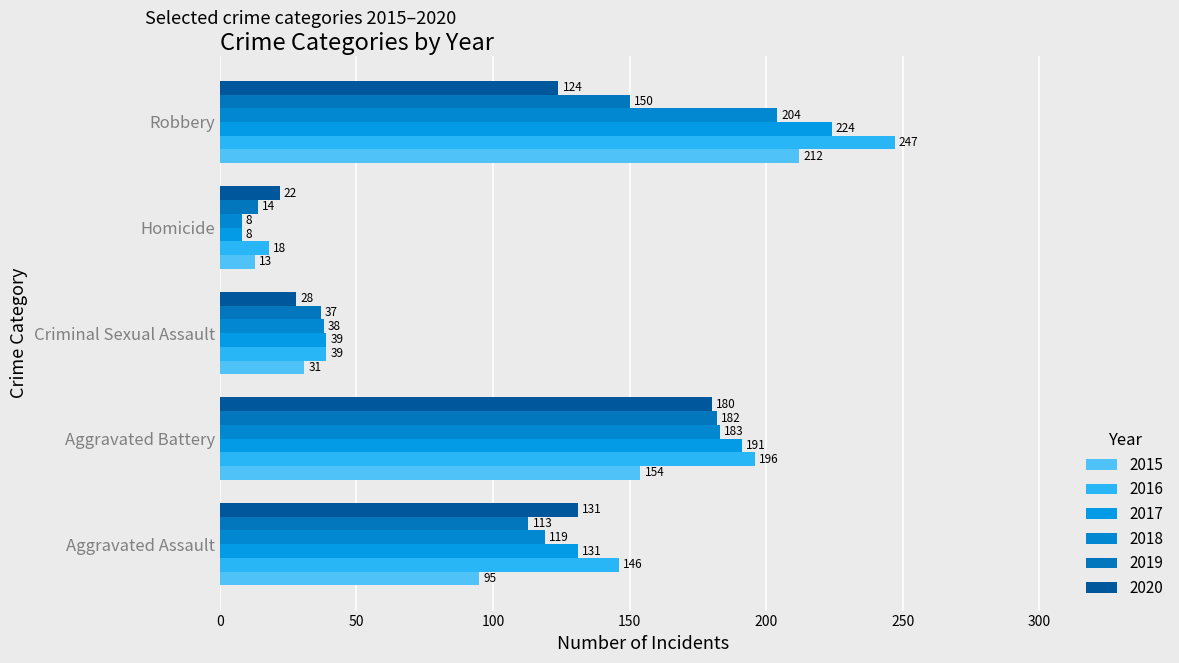

List the labels in order of 2017 value, smallest first.

Homicide, Criminal Sexual Assault, Aggravated Assault, Aggravated Battery, Robbery